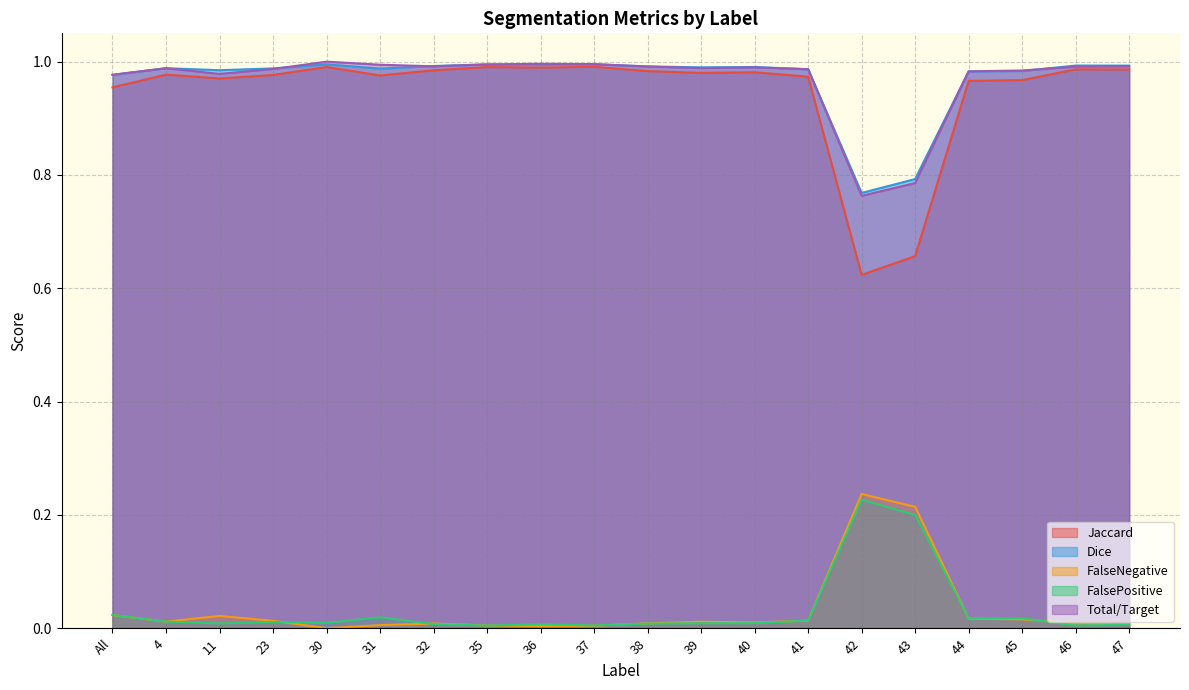

The value of FalsePositive at All is 0.0. True or false?

True